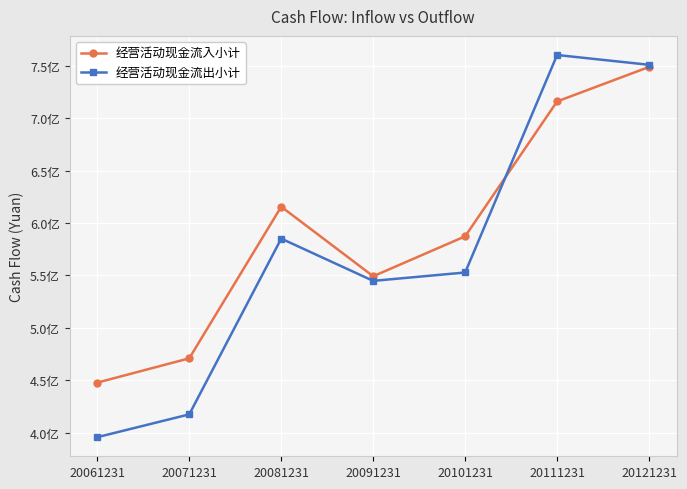

At which category is the sum across all series the highest?

20121231